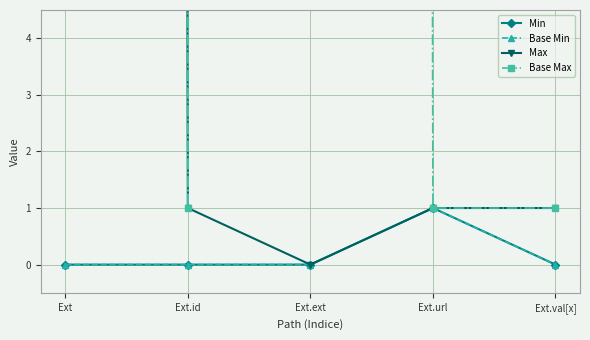

What are all the series names shown in the legend?

Min, Base Min, Max, Base Max